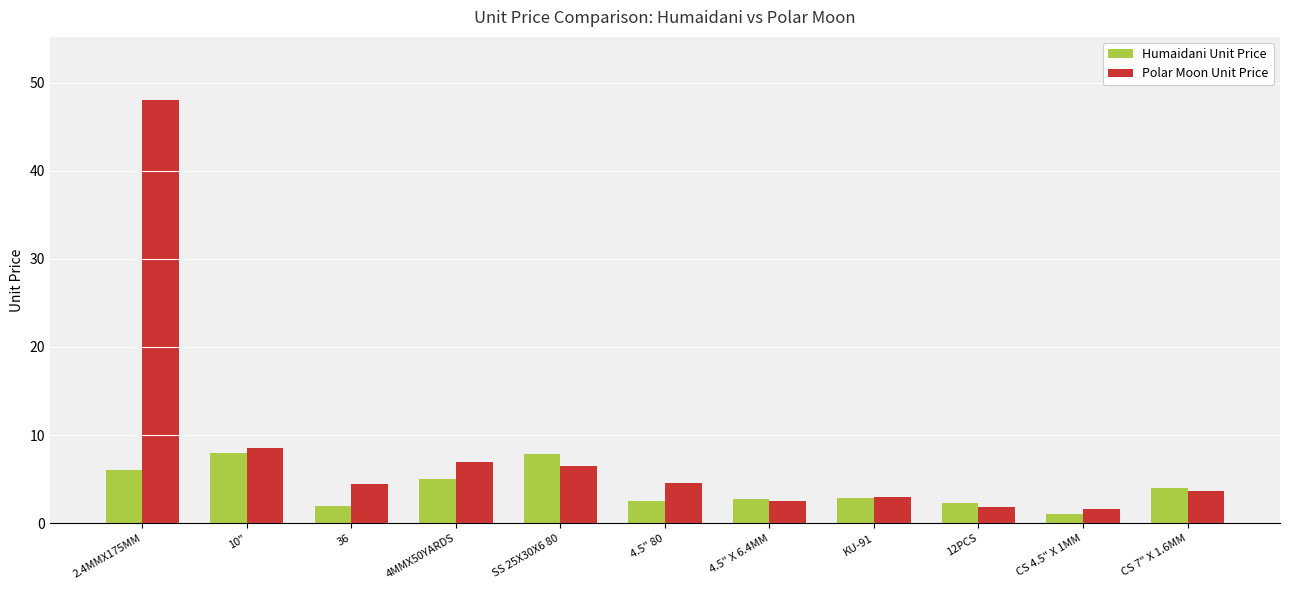

How many bars are there in each group?

2